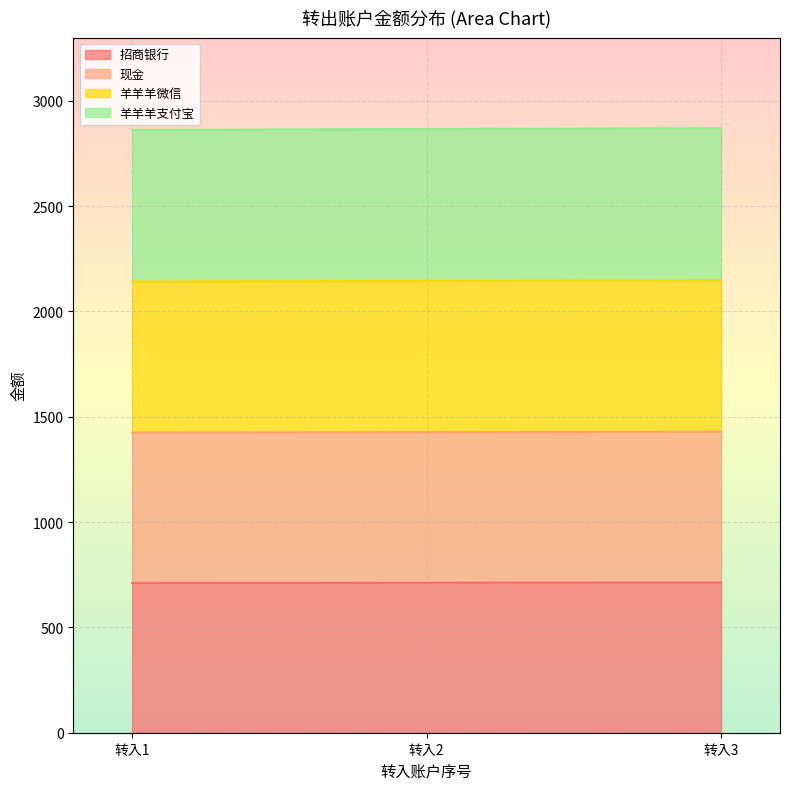

What is the total value across all series at 转入3?

2870